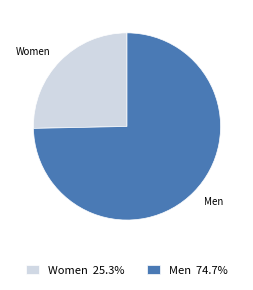

Count the number of slices in the pie.

2